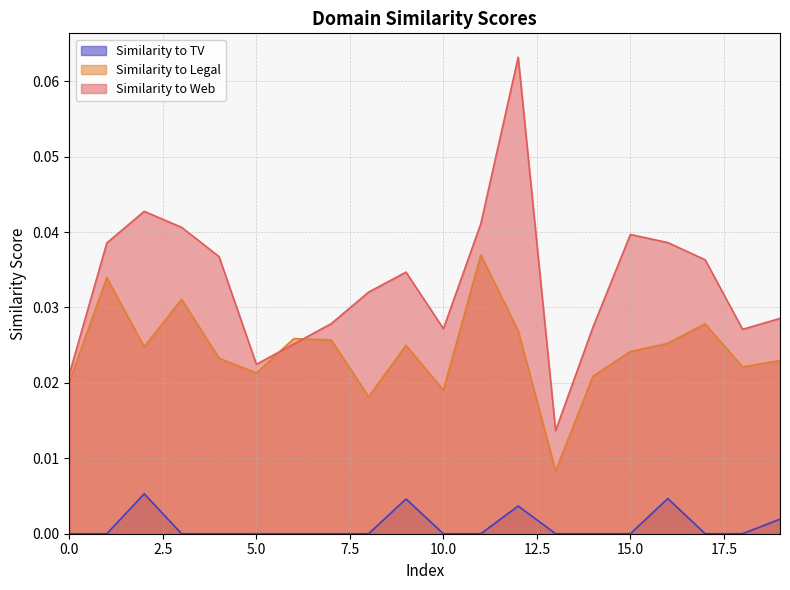

The value of Similarity to TV at 18 is -0.0. True or false?

False